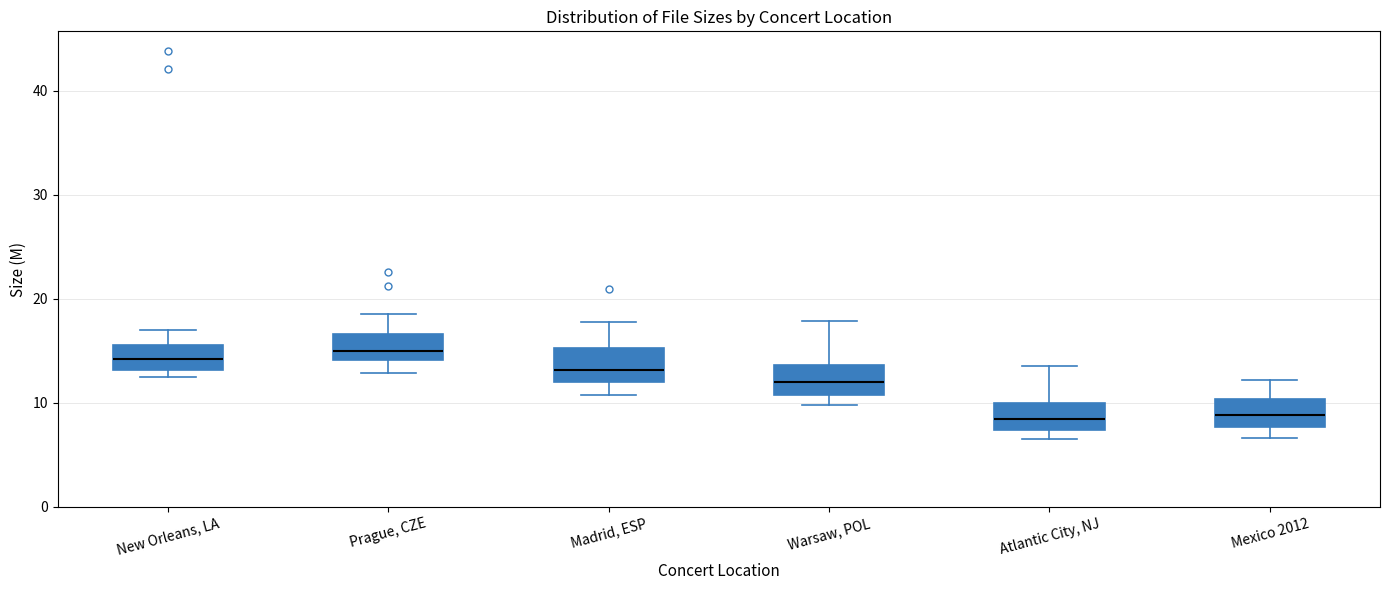

Where does the upper whisker of the box for Mexico 2012 end on the y-axis? The values are not printed on the chart, so give them approximately, as read against the axis.

12